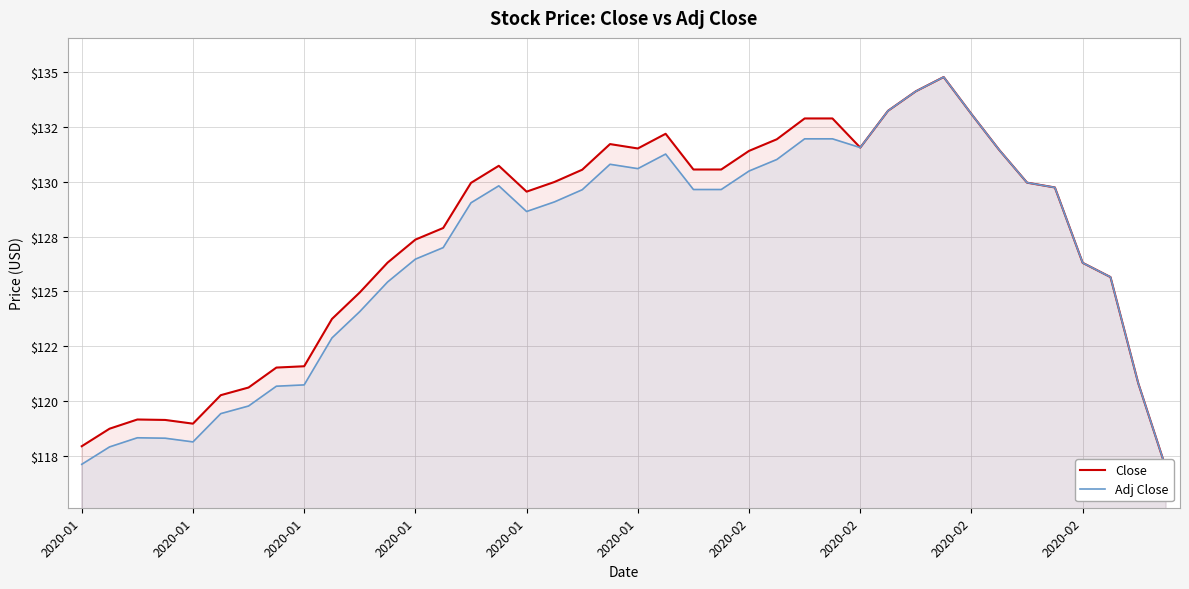

How many data points in Close are above 129?

22